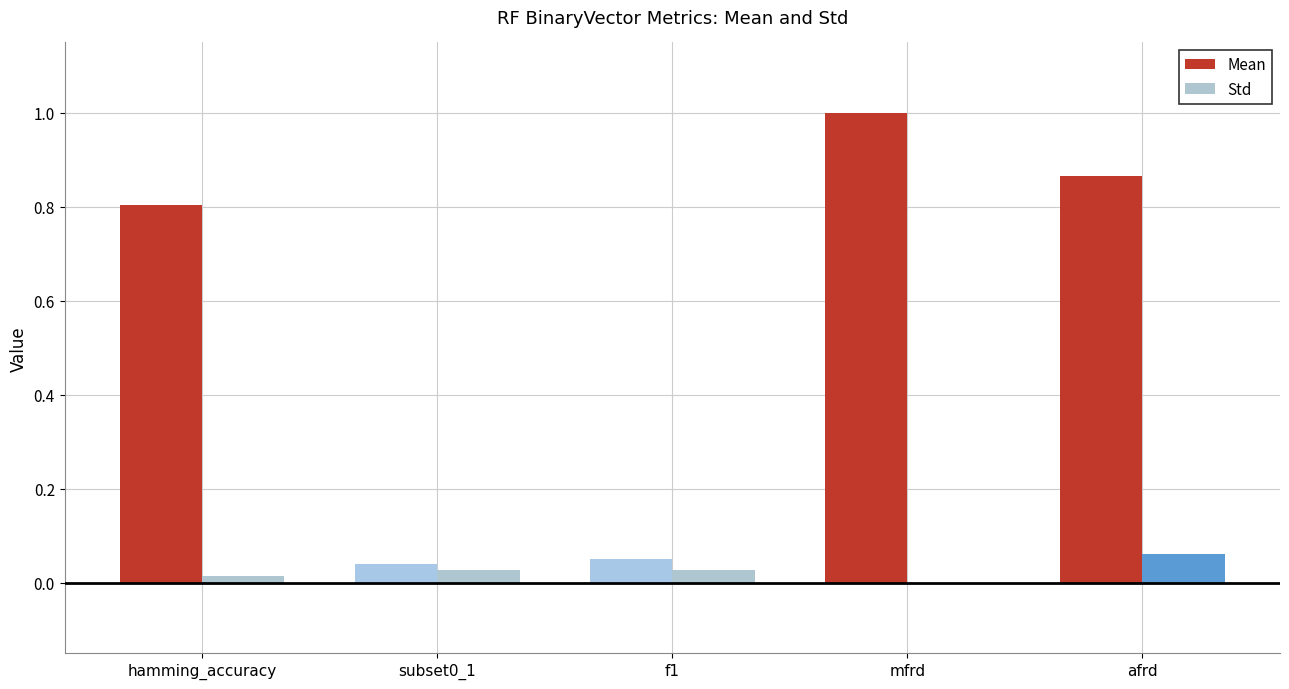

Which category has the highest value in the Std series?

afrd